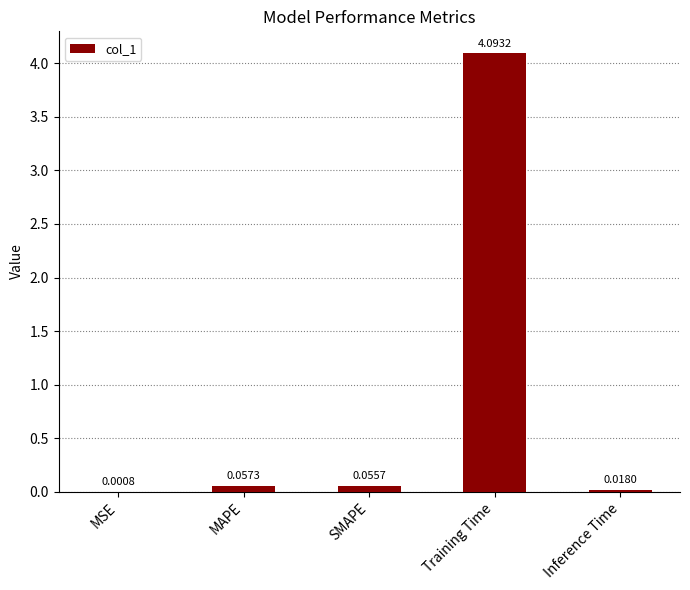

What is the sum of all values?

4.2